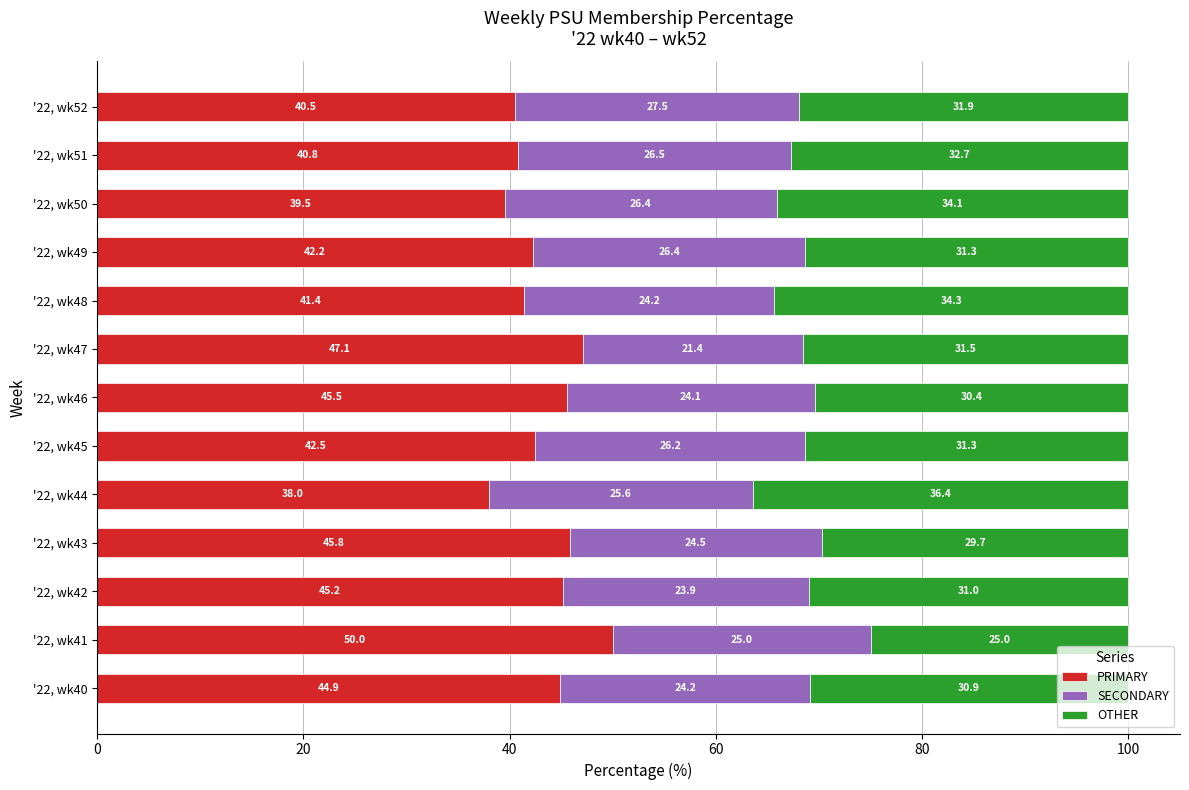

What is the highest value of the PRIMARY series?

50.0